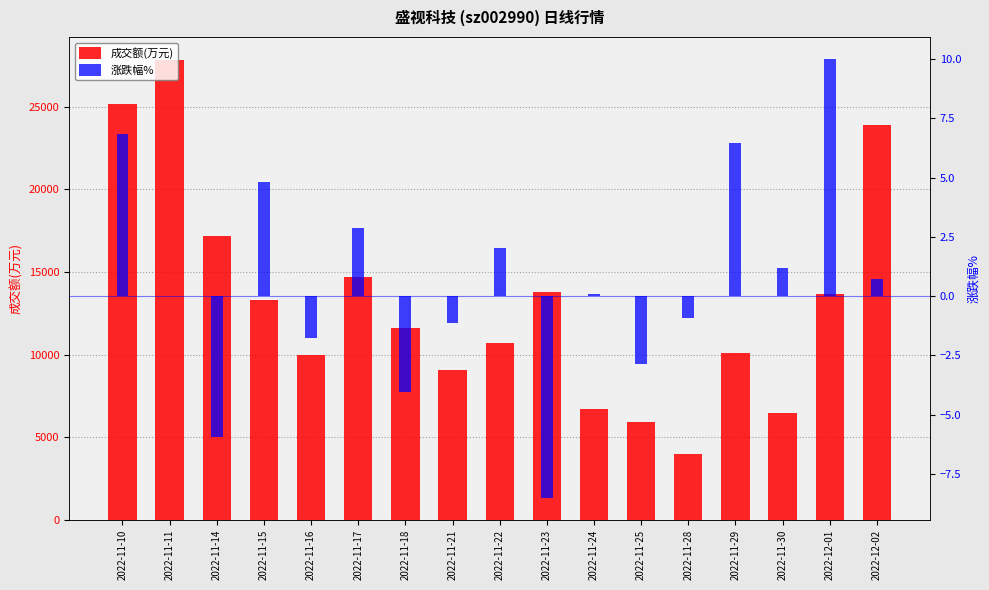

Are the bars grouped side by side (vs. stacked)?

Yes